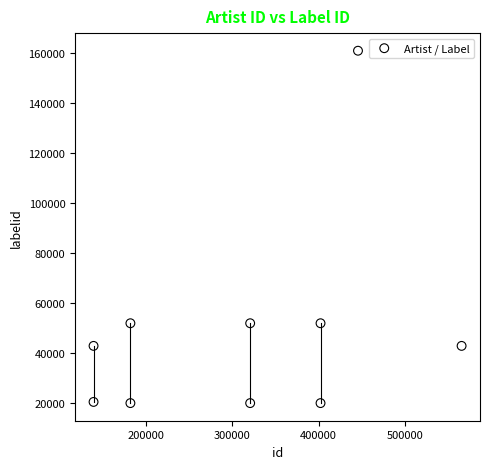

What is the range of Y values (max minus min)?

141106